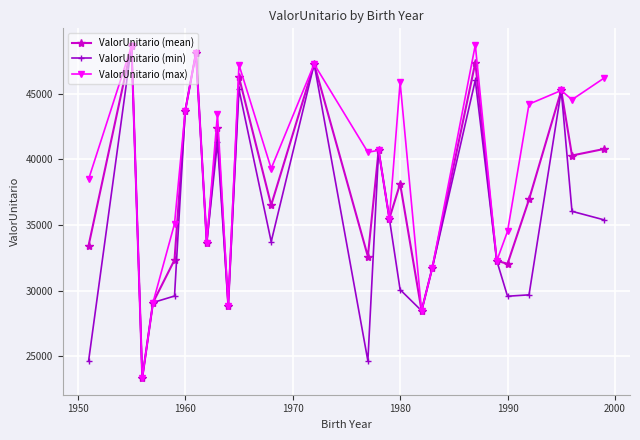

Rank the series by their average value, from highest to lowest.

ValorUnitario (max), ValorUnitario (mean), ValorUnitario (min)